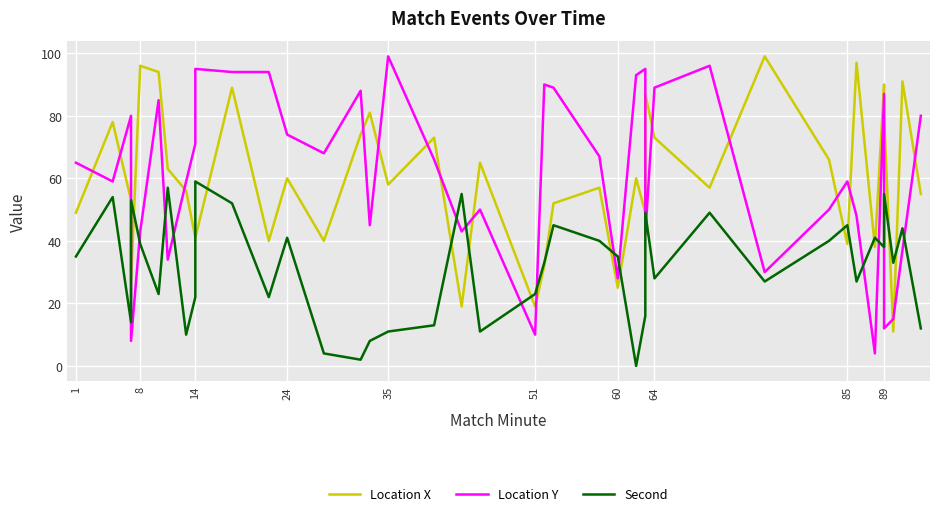

Which series has the largest range (max minus min)?

Location Y